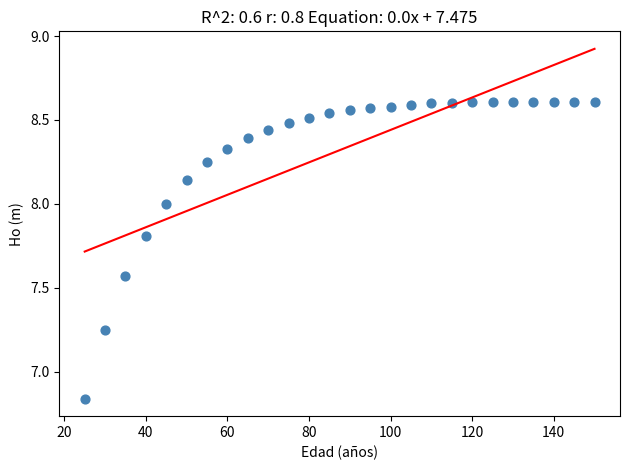

What is the range of Y values (max minus min)?

1.8